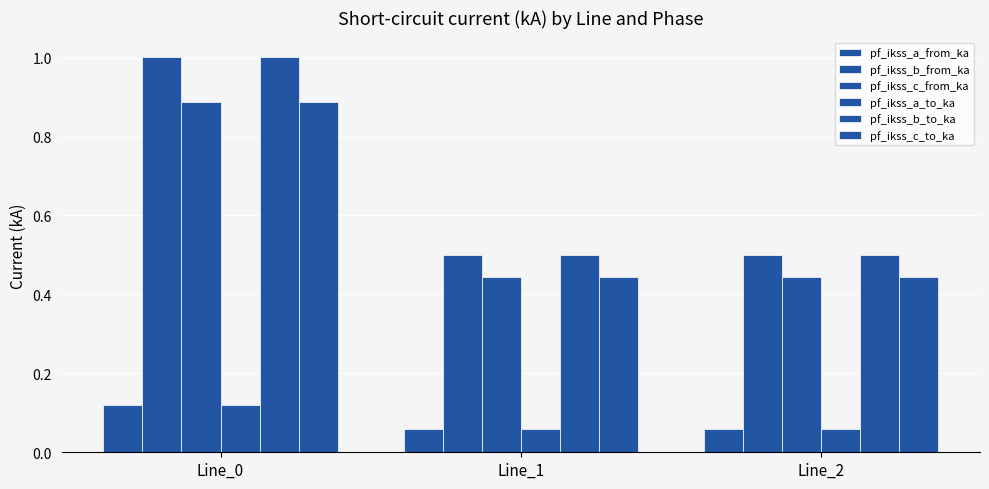

Are the bars horizontal?

No